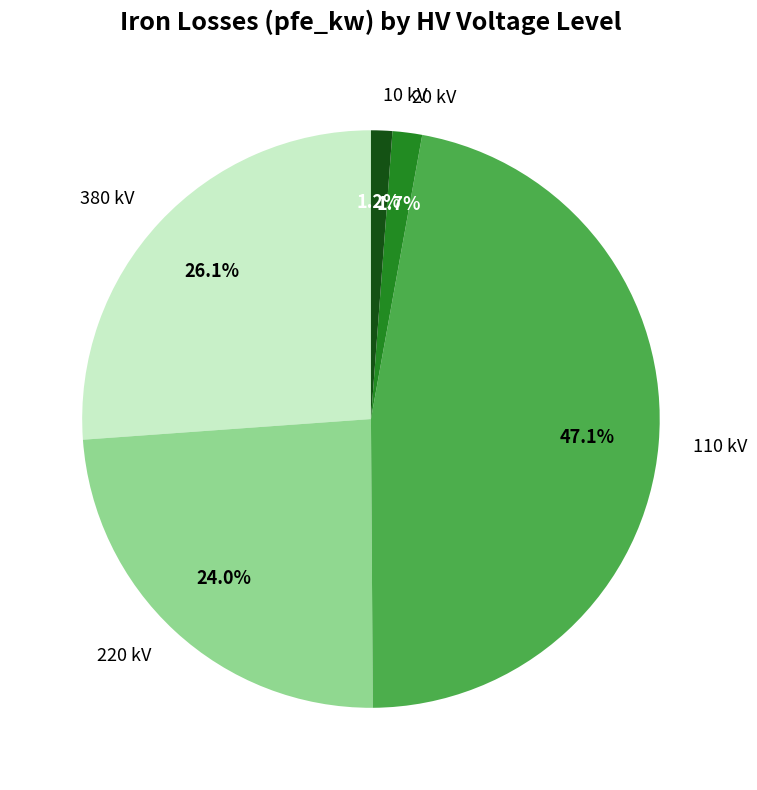

To the nearest percent, what is the difference between the 220 kV and 20 kV slice percentages?

22%